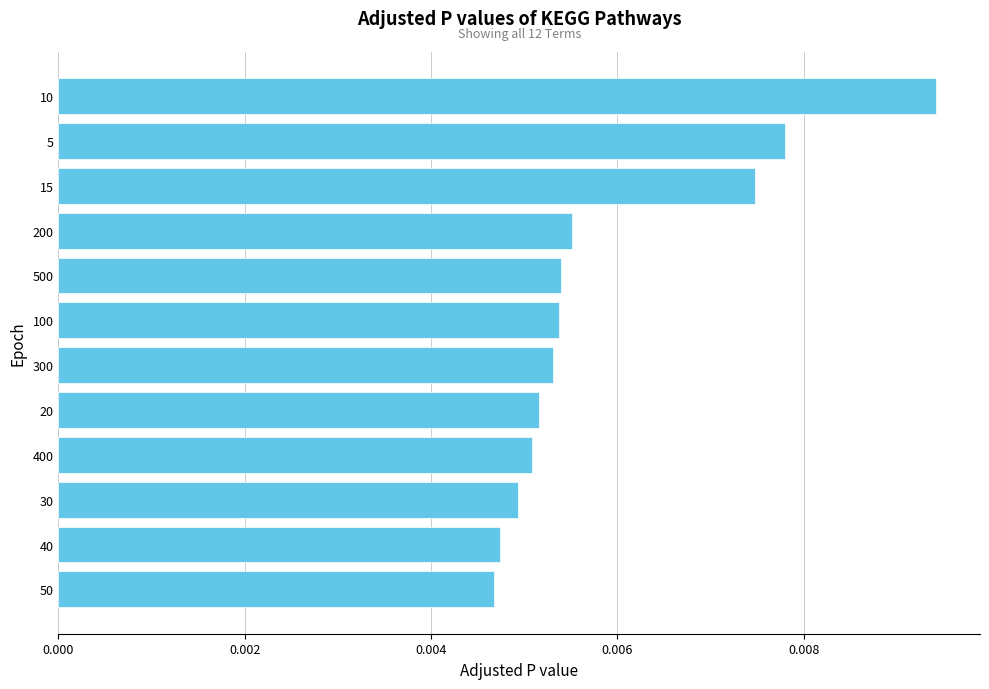

Between 300 and 15, which is larger?

15